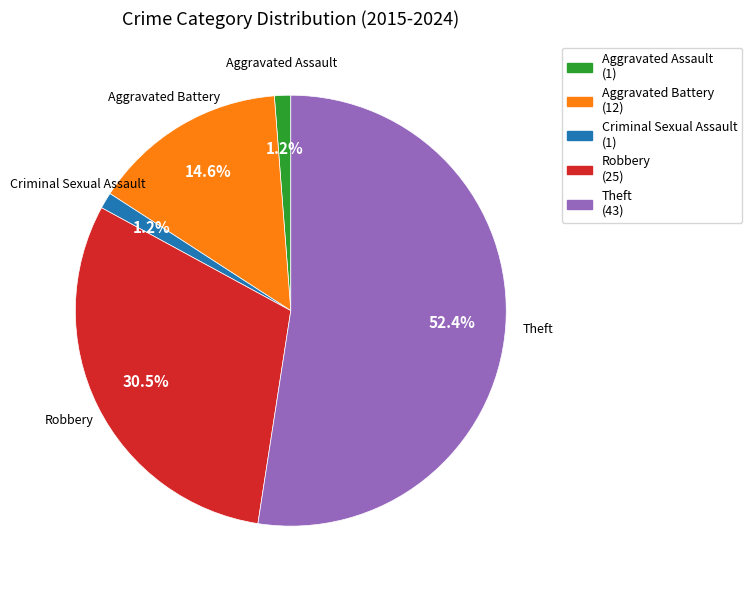

Does Criminal Sexual Assault account for over 50% of the chart?

No